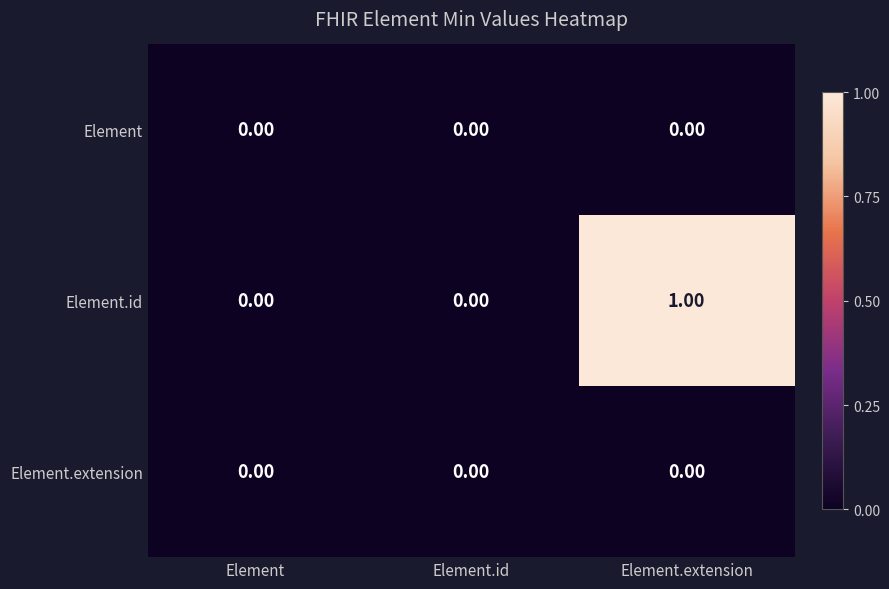

Is the value of Element at Element greater than the value of Element.id at Element.extension?

No